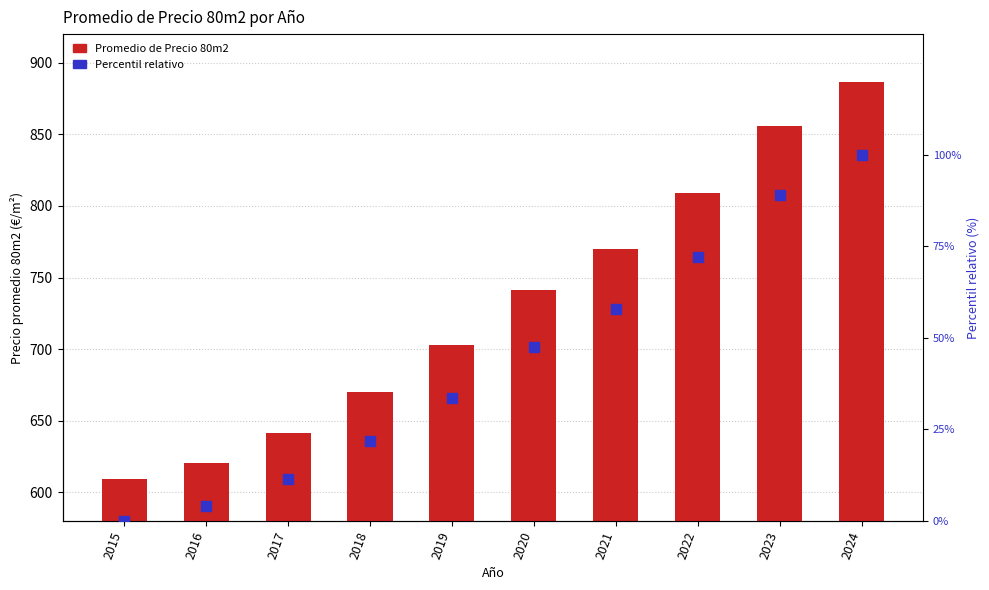

At how many categories does at least one series exceed 242?

10